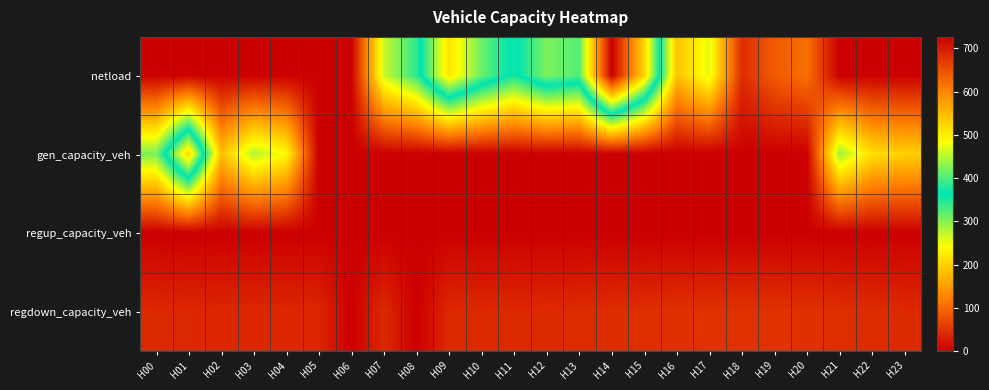

Reading left to right, extract all data points from this chart.

netload: H00=0.0	H01=0.0	H02=0.0	H03=0.0	H04=0.0	H05=0.0	H06=0.0	H07=268.2	H08=341.4	H09=510.6	H10=414.4	H11=354.7	H12=422.9	H13=402.8	H14=726.7	H15=524.8	H16=184.5	H17=255.8	H18=43.6	H19=87.4	H20=106.7	H21=0.0	H22=0.0	H23=0.0
gen_capacity_veh: H00=305.4	H01=525.4	H02=182.0	H03=280.1	H04=238.9	H05=0.0	H06=0.0	H07=0.0	H08=0.0	H09=0.0	H10=0.0	H11=0.0	H12=0.0	H13=0.0	H14=0.0	H15=0.0	H16=0.0	H17=0.0	H18=0.0	H19=0.0	H20=0.0	H21=290.1	H22=211.8	H23=198.7
regup_capacity_veh: H00=0.0	H01=0.0	H02=0.0	H03=0.0	H04=0.0	H05=0.0	H06=0.0	H07=0.0	H08=0.0	H09=0.0	H10=0.0	H11=0.0	H12=0.0	H13=0.0	H14=0.0	H15=0.0	H16=0.0	H17=0.0	H18=0.0	H19=0.0	H20=0.0	H21=0.0	H22=0.0	H23=0.0
regdown_capacity_veh: H00=39.8	H01=38.4	H02=37.5	H03=37.3	H04=37.8	H05=38.2	H06=0.0	H07=40.1	H08=0.0	H09=40.2	H10=39.7	H11=39.9	H12=40.5	H13=41.8	H14=43.5	H15=45.3	H16=47.2	H17=48.6	H18=48.7	H19=49.1	H20=48.0	H21=45.4	H22=42.4	H23=40.0